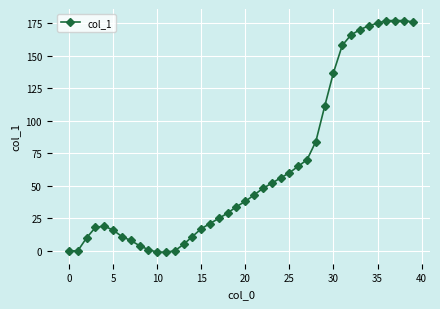

What is the average value?

64